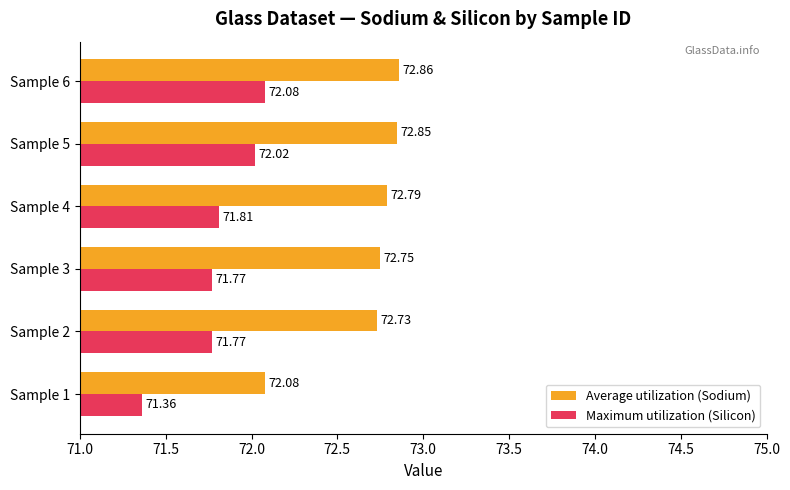

What is the difference between the maximum and minimum values in the Maximum utilization (Silicon) series?

0.7